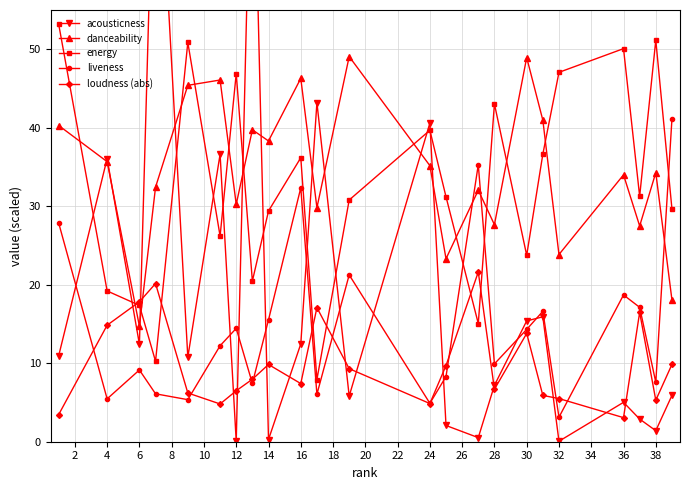

What are all the series names shown in the legend?

acousticness, danceability, energy, liveness, loudness (abs)